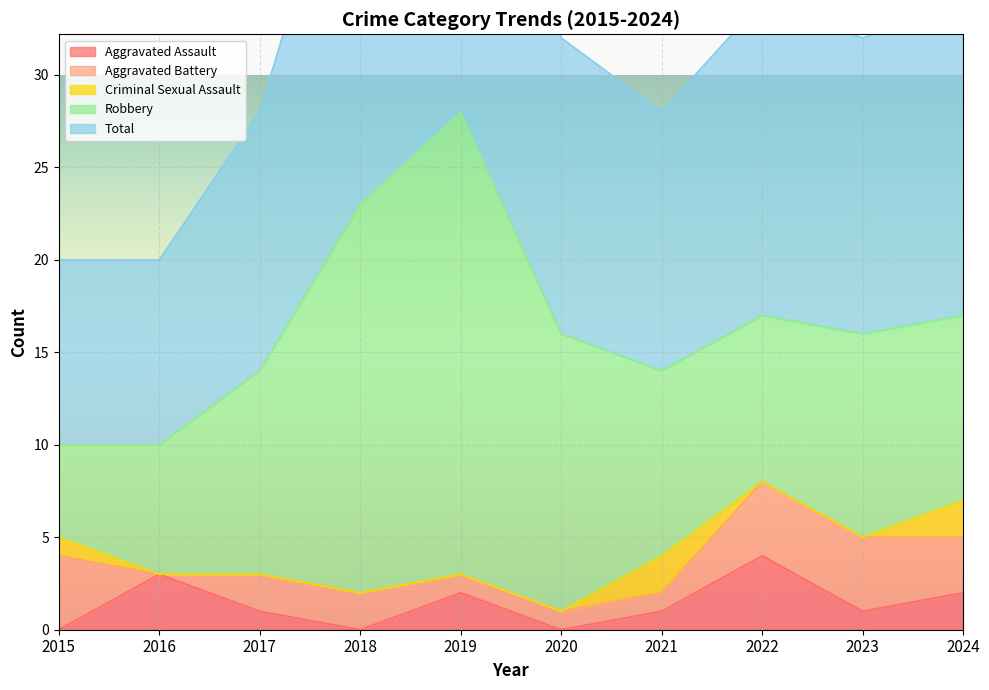

Reading right to left, what are all the values shown in this chart?

Aggravated Assault: 2024=2	2023=1	2022=4	2021=1	2020=0	2019=2	2018=0	2017=1	2016=3	2015=0
Aggravated Battery: 2024=3	2023=4	2022=4	2021=1	2020=1	2019=1	2018=2	2017=2	2016=0	2015=4
Criminal Sexual Assault: 2024=2	2023=0	2022=0	2021=2	2020=0	2019=0	2018=0	2017=0	2016=0	2015=1
Robbery: 2024=10	2023=11	2022=9	2021=10	2020=15	2019=25	2018=21	2017=11	2016=7	2015=5
Total: 2024=17	2023=16	2022=17	2021=14	2020=16	2019=28	2018=23	2017=14	2016=10	2015=10